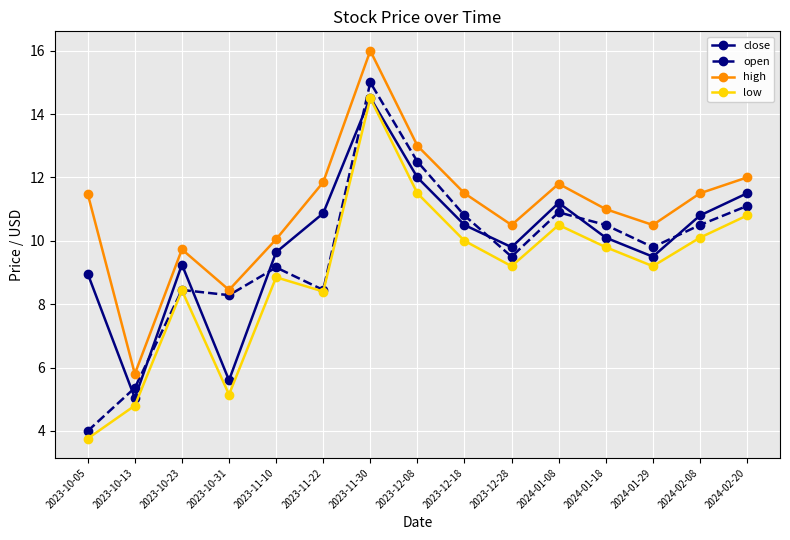

List the series in order of their overall mean, highest first.

high, close, open, low